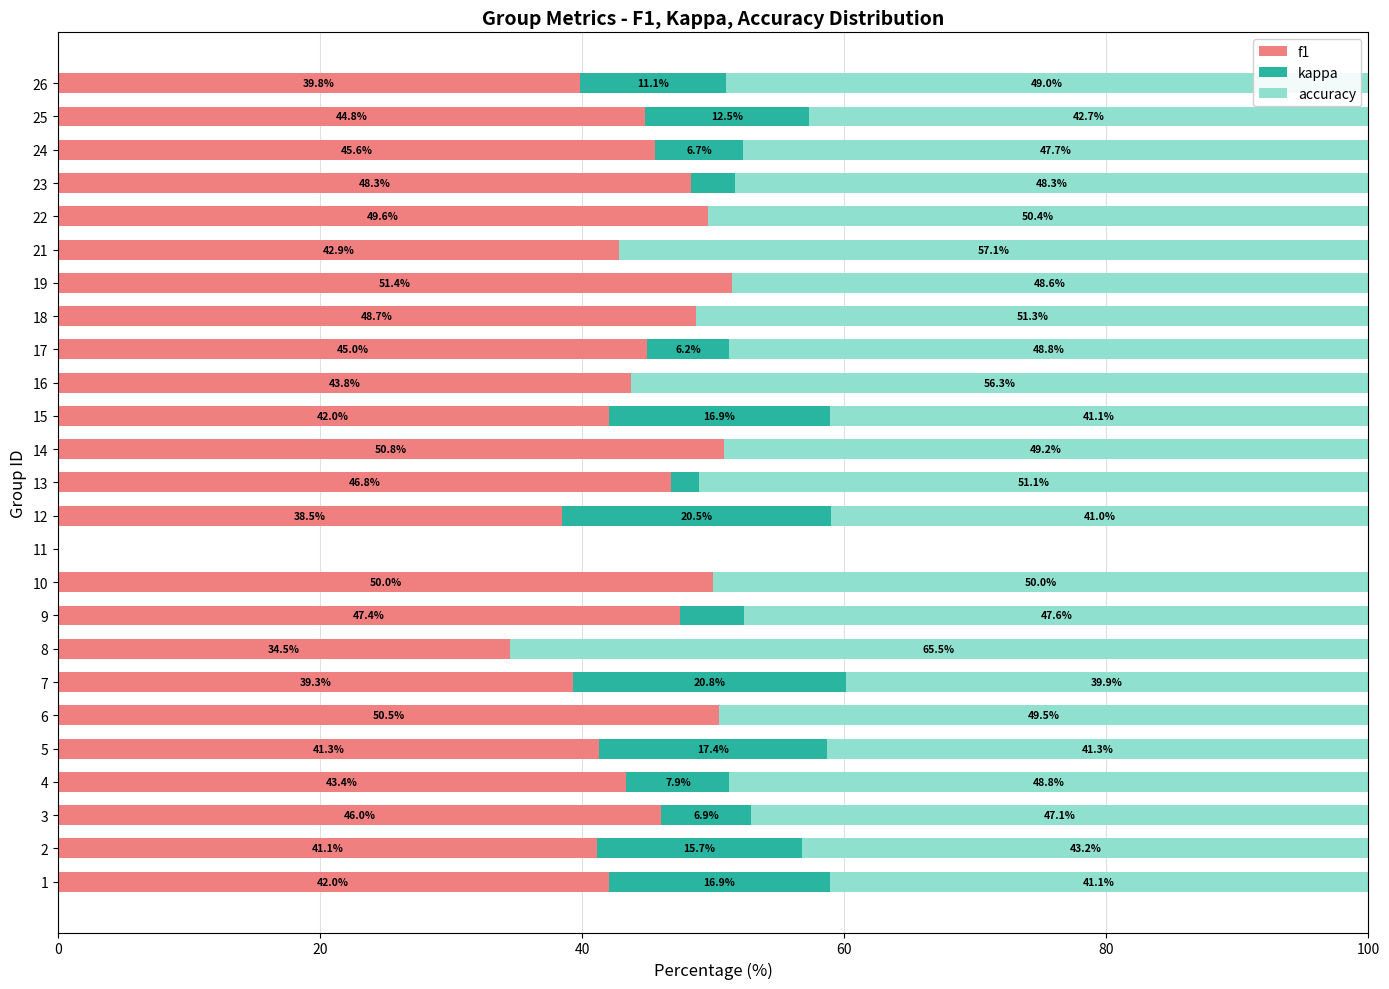

What is the total value across all series at 21?

100.0